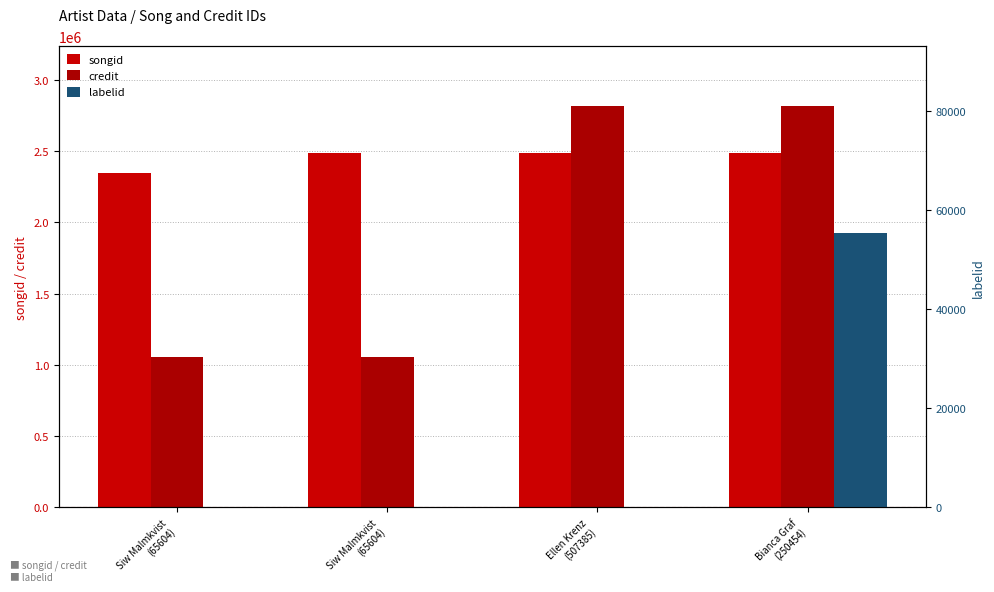

At how many categories does at least one series exceed 101700?

4